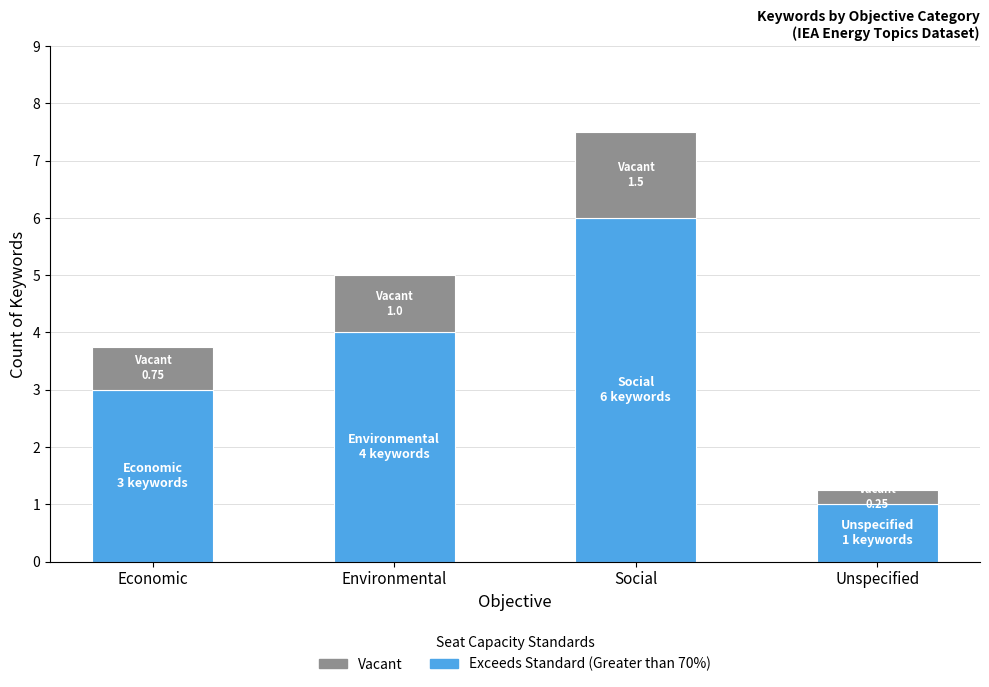

At which category is the sum across all series the highest?

Social